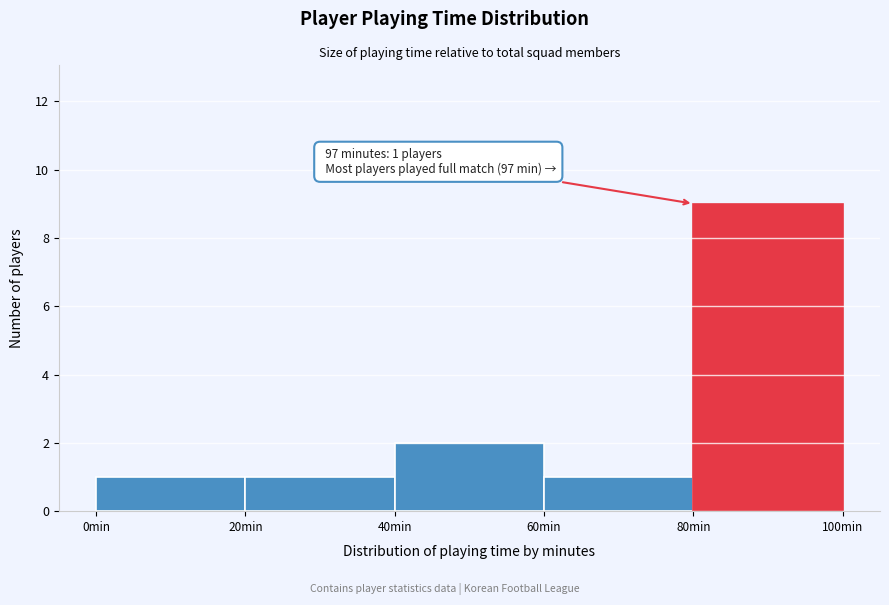

Over which range of the x-axis is the bar tallest?

80 to 100